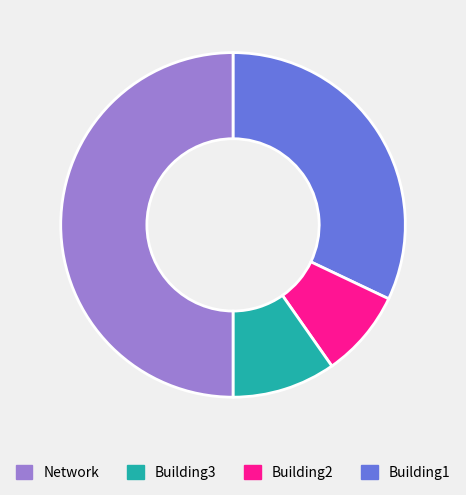

Rank the categories by value from lowest to highest.

Building2, Building3, Building1, Network